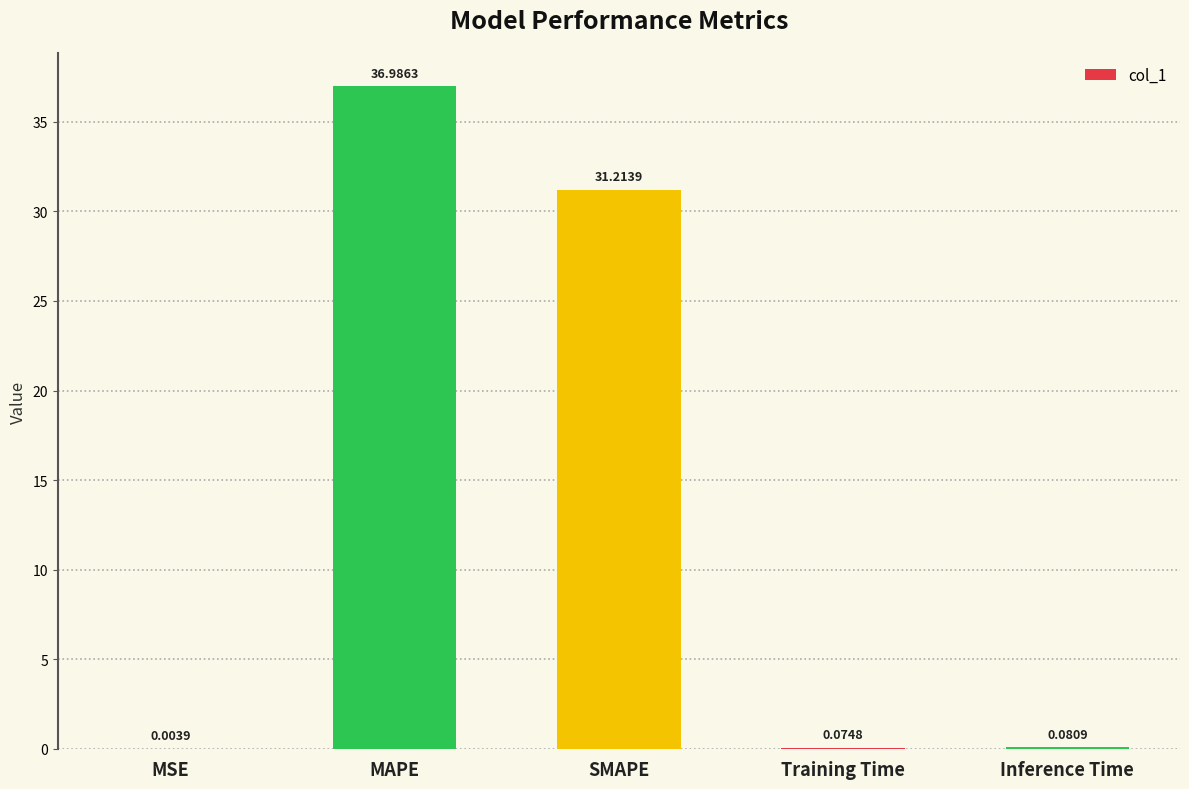

What is the change in value from MSE to Training Time?

+0.1